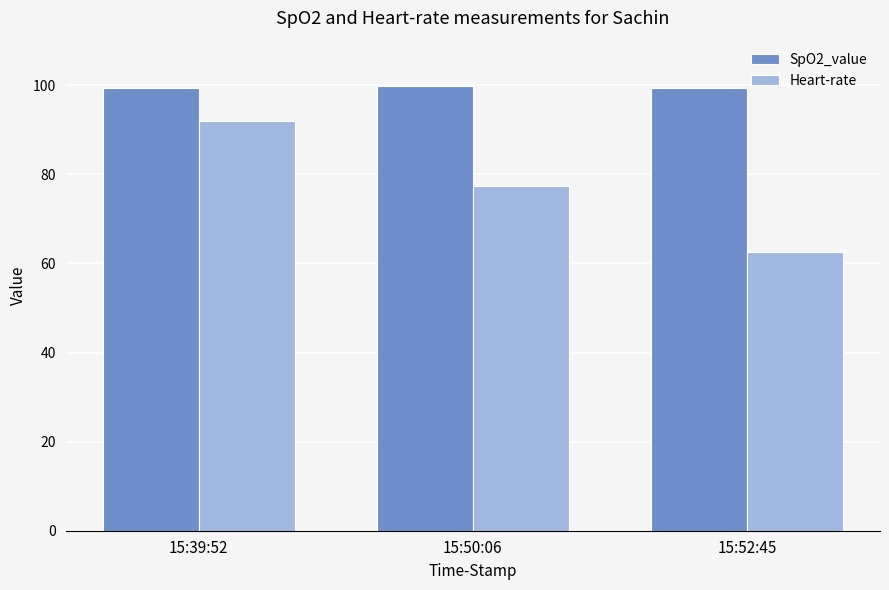

What is the label of the 1st bar from the right?

15:52:45